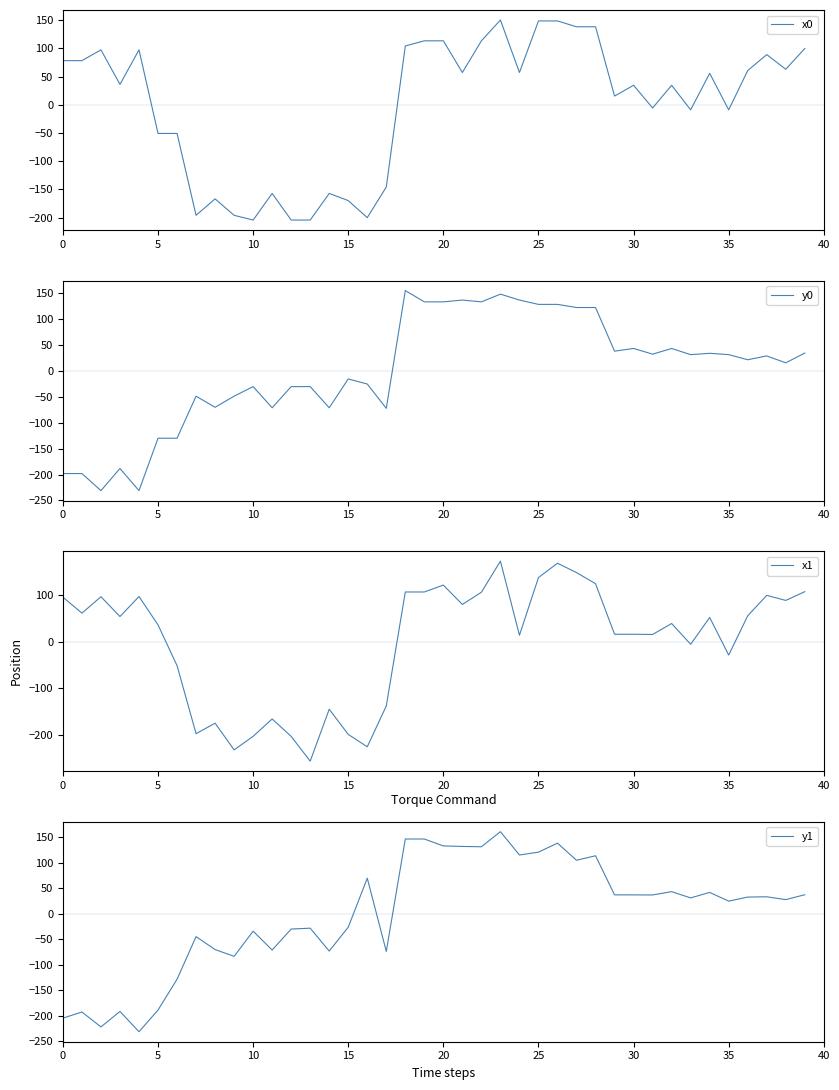

What is the highest value of the x0 series?

150.4